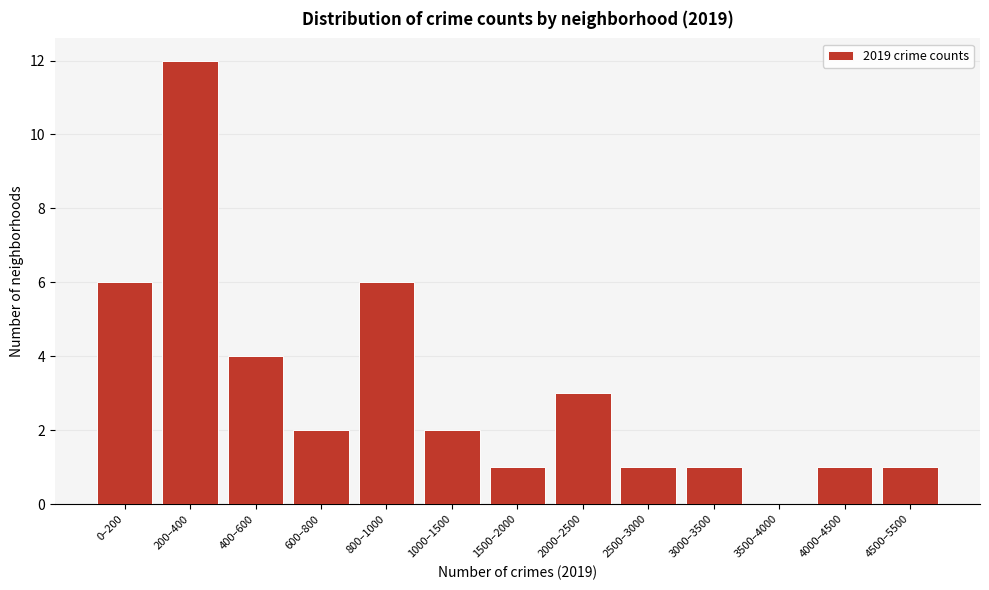

Reading left to right, list all the values displayed in this chart.

0–200=6	200–400=12	400–600=4	600–800=2	800–1000=6	1000–1500=2	1500–2000=1	2000–2500=3	2500–3000=1	3000–3500=1	3500–4000=0	4000–4500=1	4500–5500=1